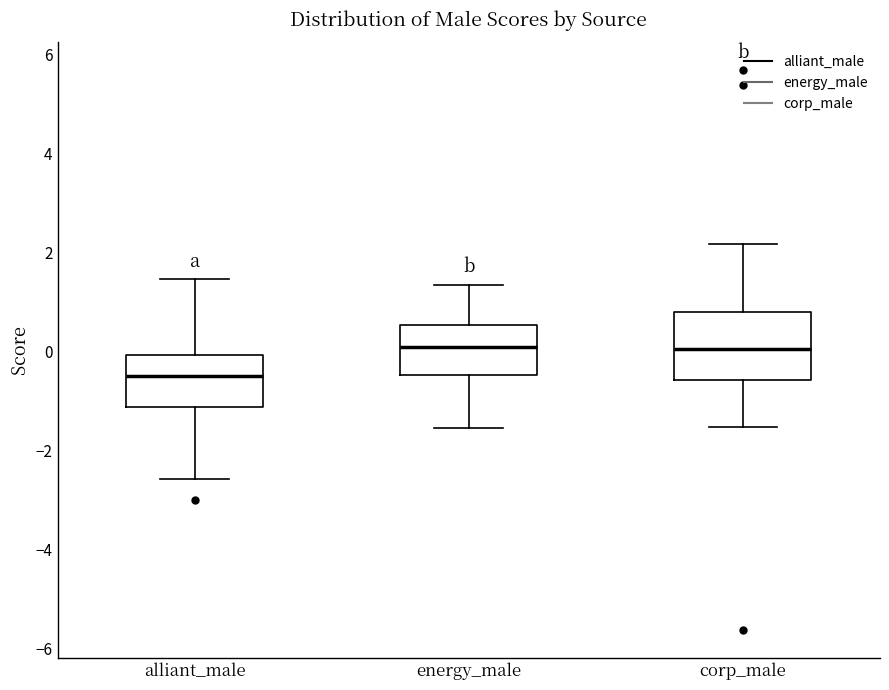

Reading left to right, transcribe this box plot: for each box, give where its median line is, the range the box spans, and where its two whiskers end, as read against the y-axis. The values are not printed on the chart, so give them approximately, as read against the axis.

alliant_male: median -0.4, box -1.2 to 0.0, whiskers -2.6 to 1.4
energy_male: median 0.0, box -0.4 to 0.6, whiskers -1.6 to 1.4
corp_male: median 0.0, box -0.6 to 0.8, whiskers -1.6 to 2.2